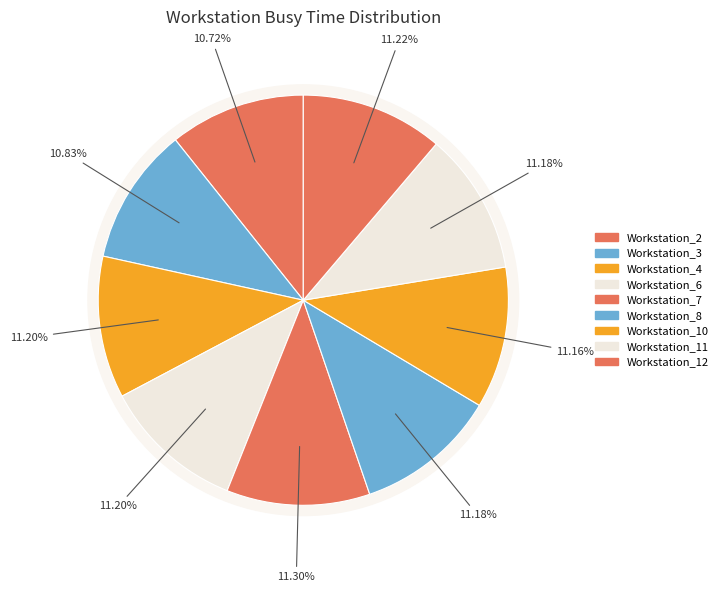

How many segments does this pie chart have?

9